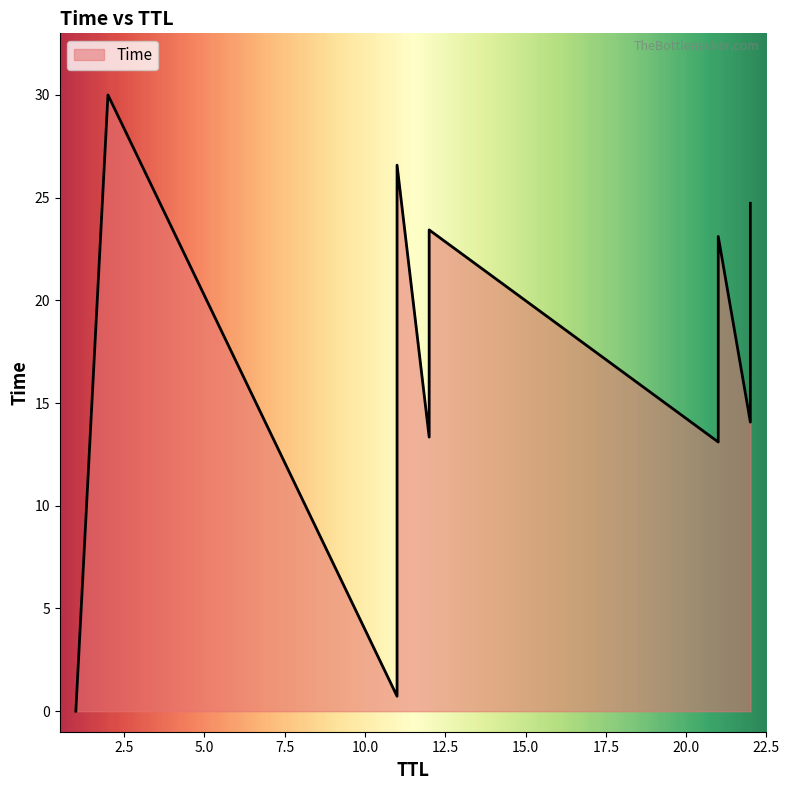

What is the change in value from 11 to 11?

+13.7